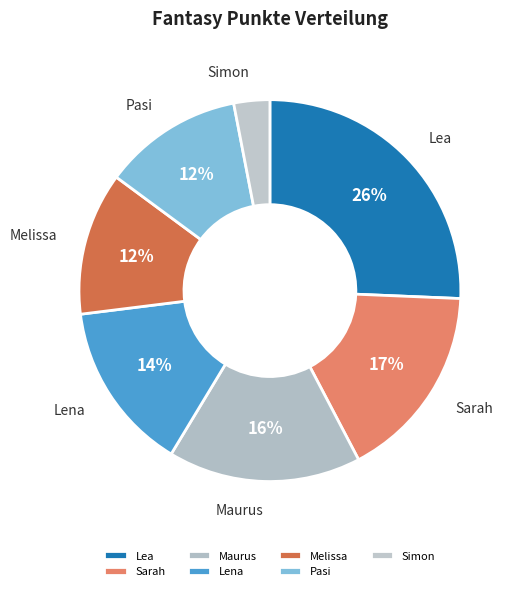

To the nearest percent, what is the combined percentage of Pasi and Lena?

26%